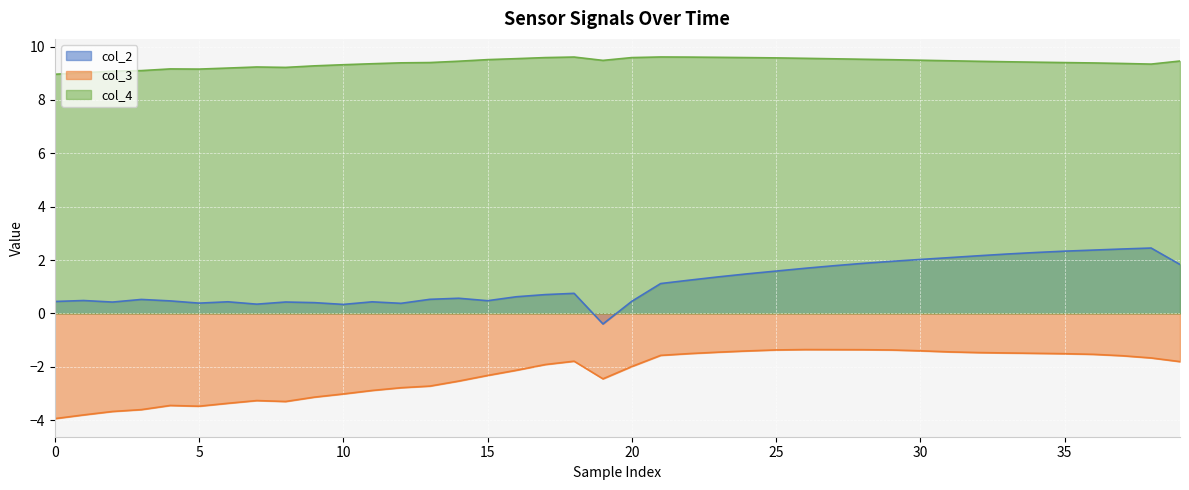

The value of col_3 at 5 is -2.1. True or false?

False